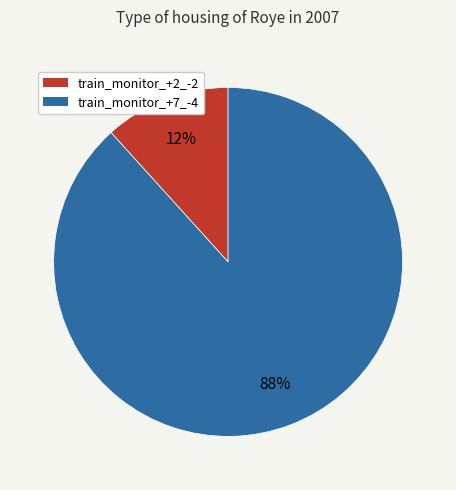

To the nearest percent, what is the average slice percentage?

50%